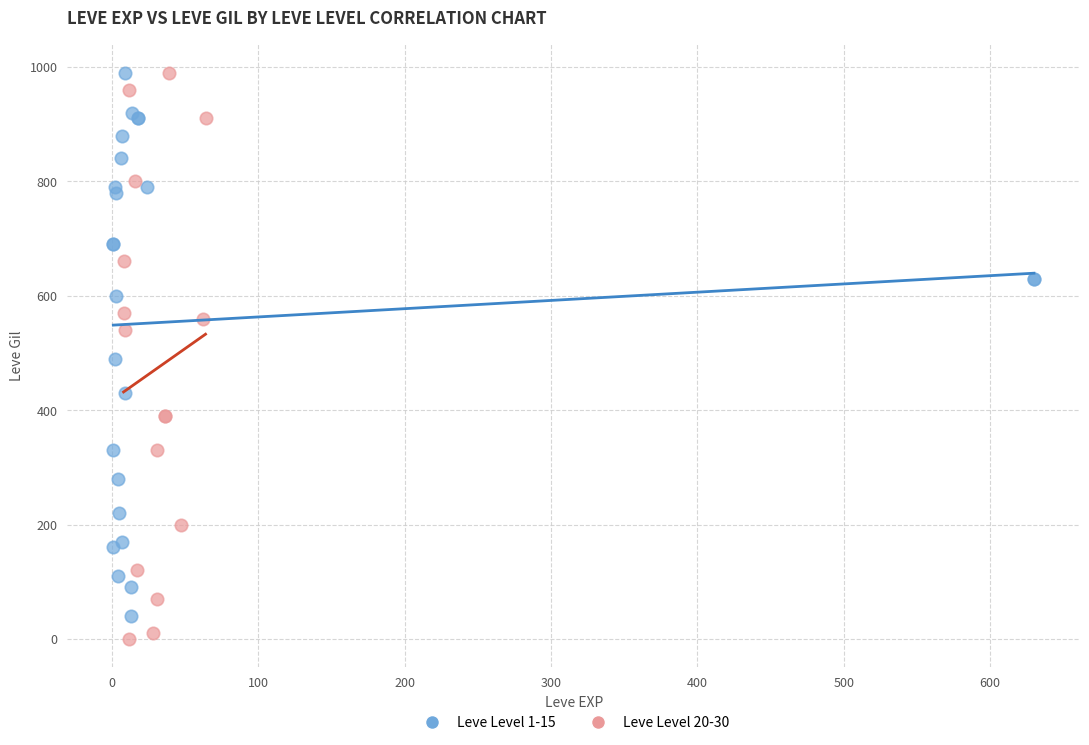

Which series has the widest spread of Y values?

Leve Level 20-30